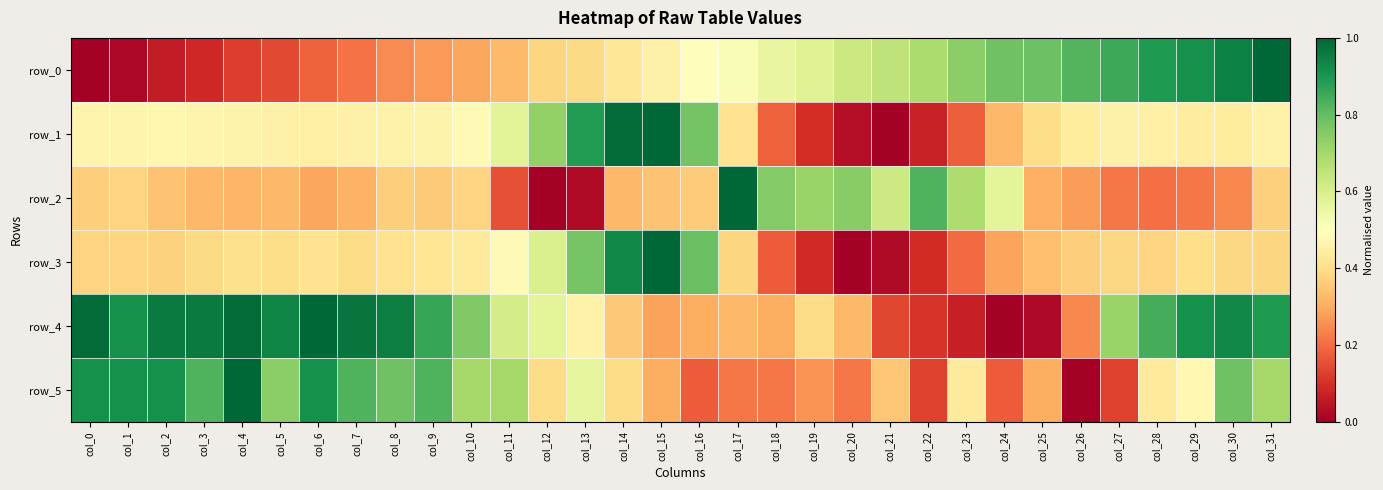

At how many categories does at least one series exceed 0?

32